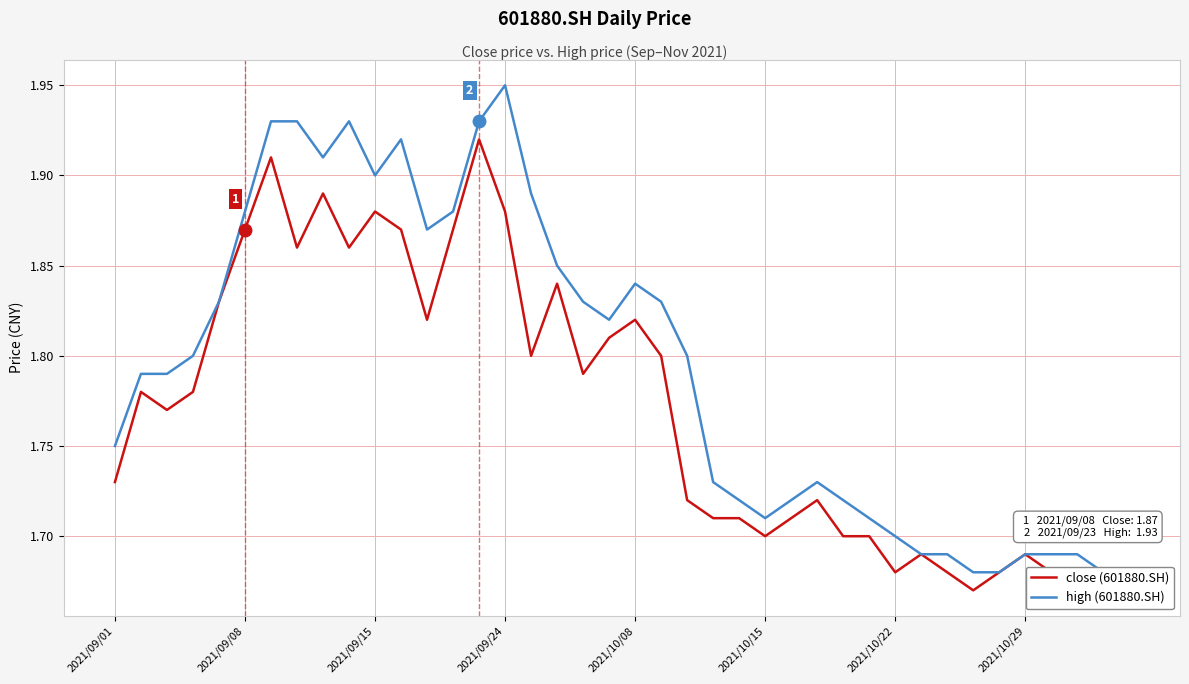

What is the approximate value of close (601880.SH) at 34?

1.7